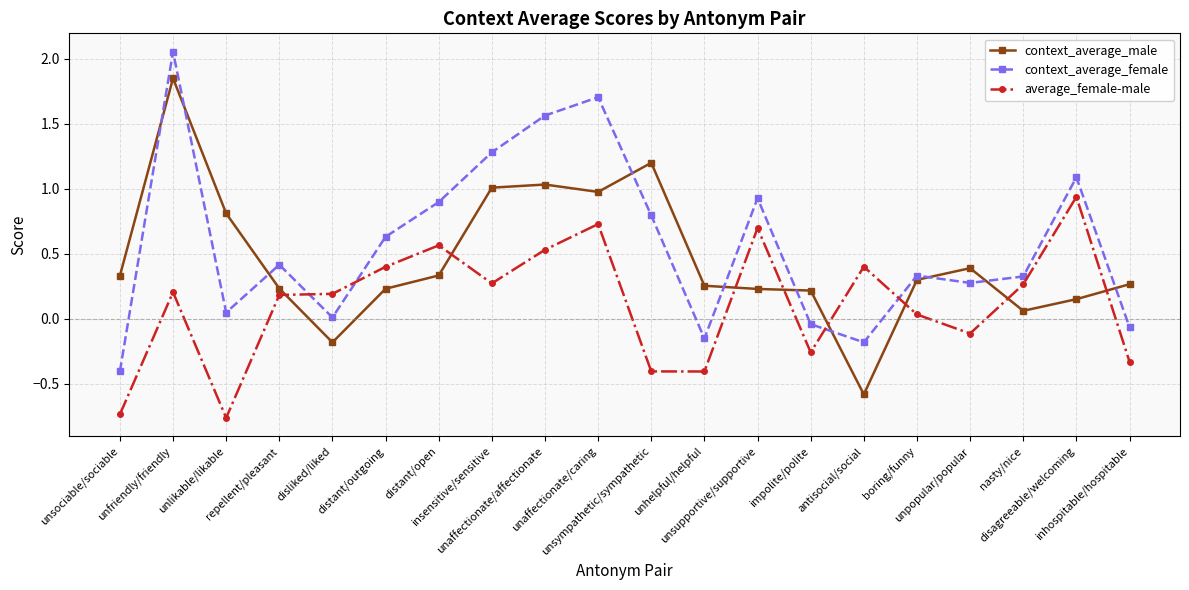

Rank the series by their maximum value, from highest to lowest.

context_average_female, context_average_male, average_female-male